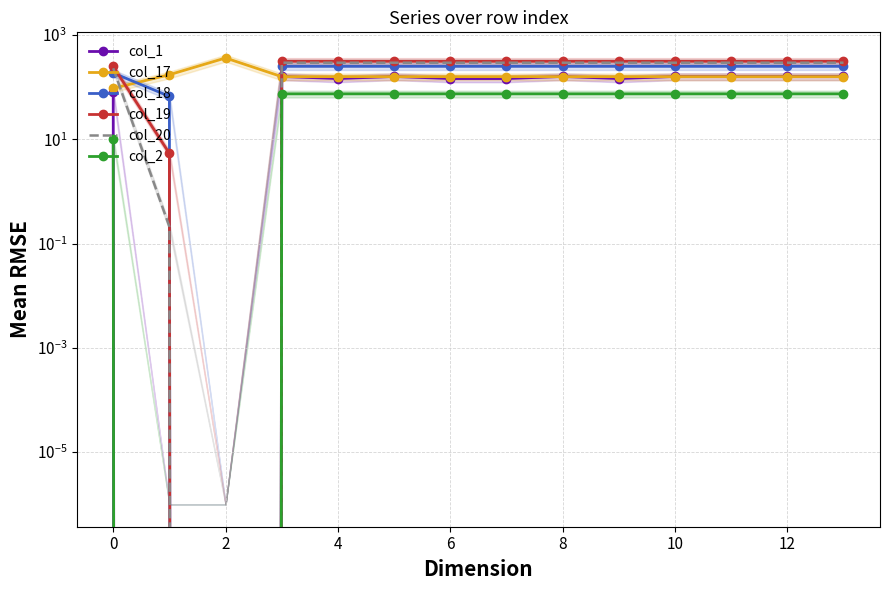

True or false: col_20 and col_19 cross at least once.

False